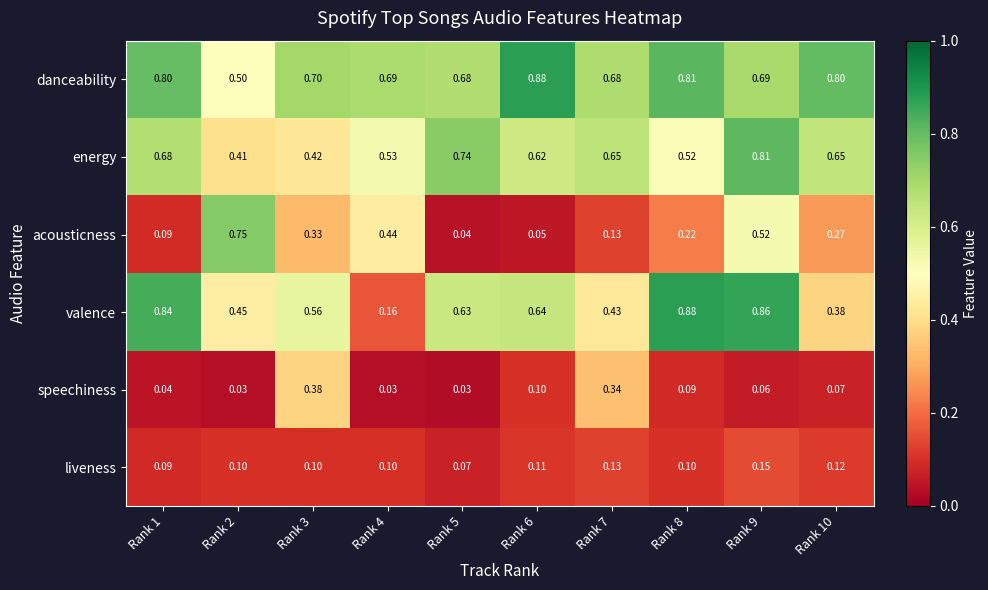

At Rank 4, list the series in order from smallest to largest.

speechiness, liveness, valence, acousticness, energy, danceability